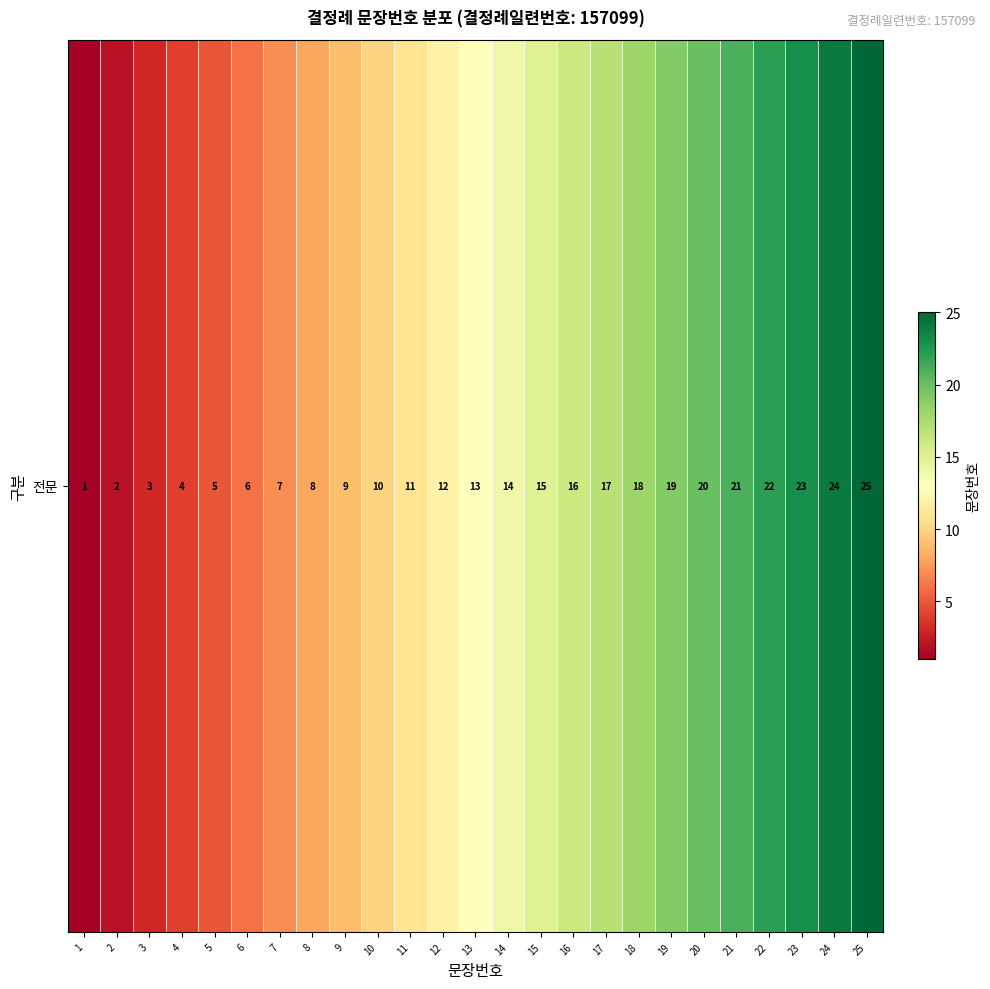

Which has a higher value, 24 or 17?

24